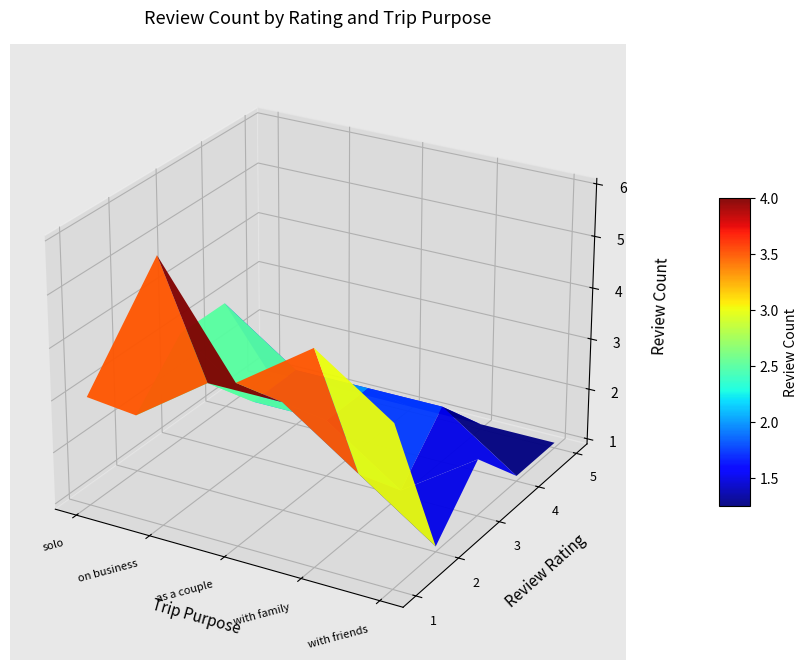

The traveled with friends series shows 2 at 2. True or false?

False